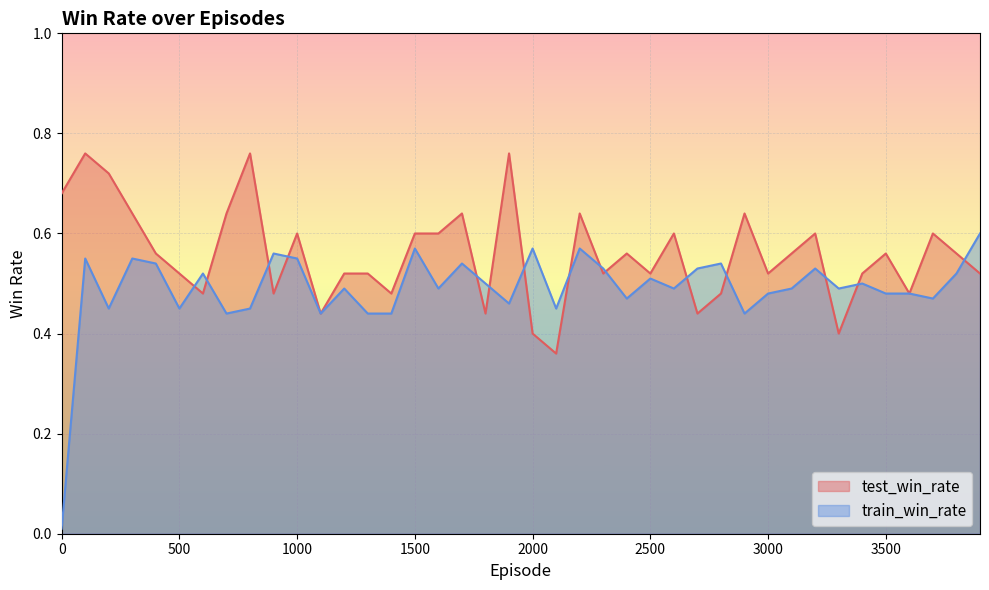

Does the chart display data point markers on the line(s)?

No